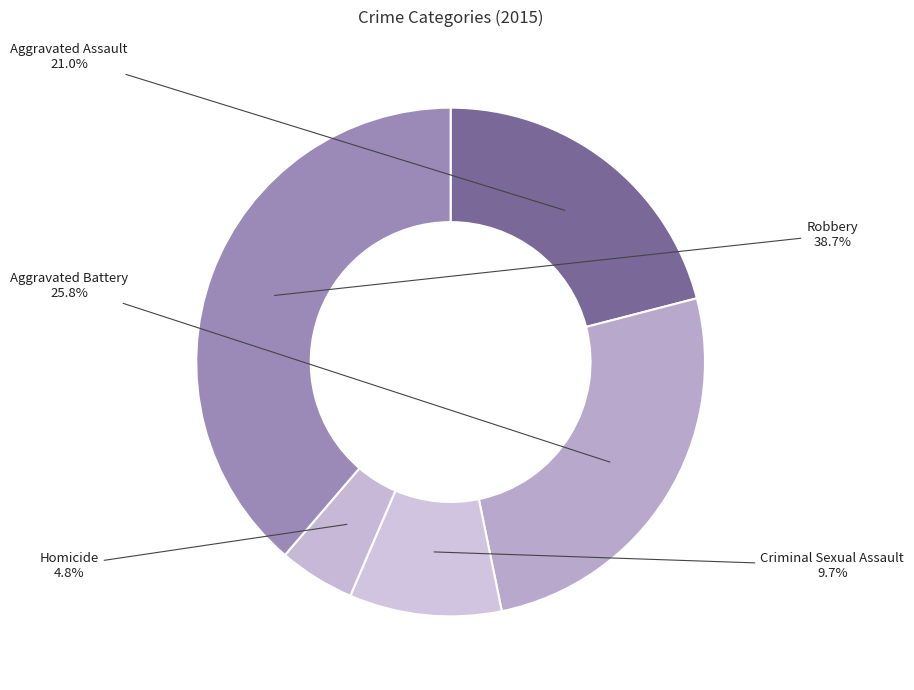

Which slice is the smallest?

Homicide